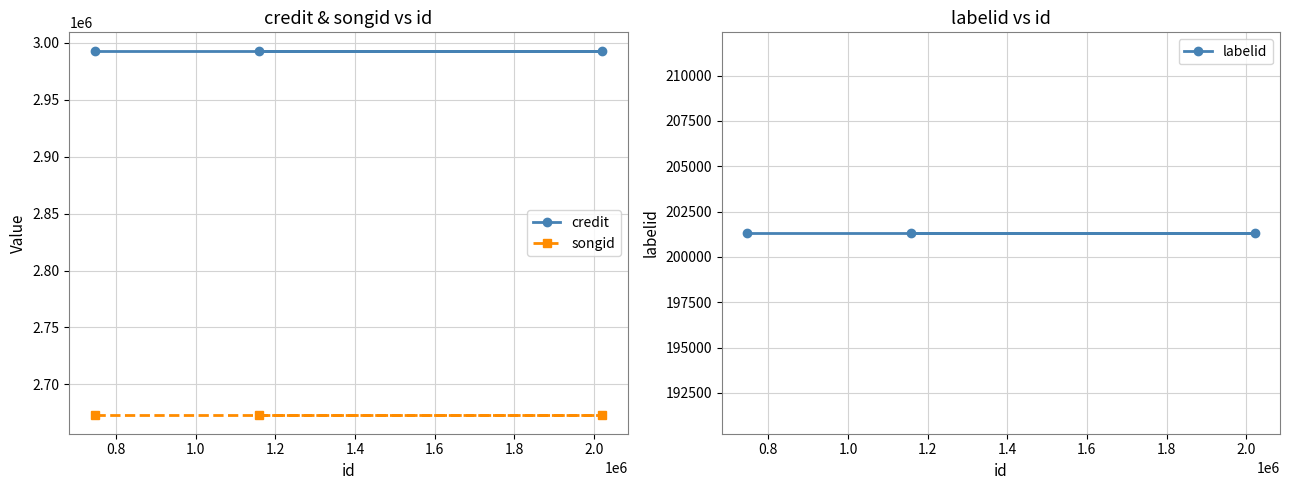

Reading left to right, transcribe all the data shown in this chart.

credit: 2993234	2993234	2993234
songid: 2672653	2672653	2672653
labelid: 201319	201319	201319